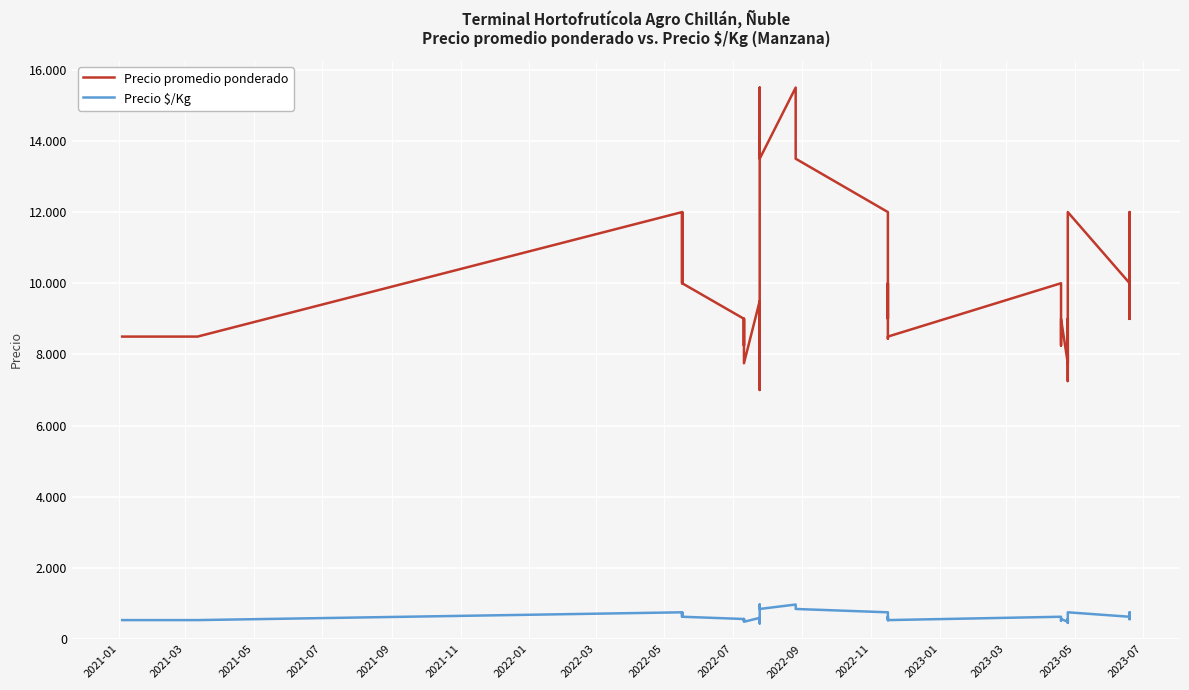

What is the highest value of the Precio $/Kg series?

969